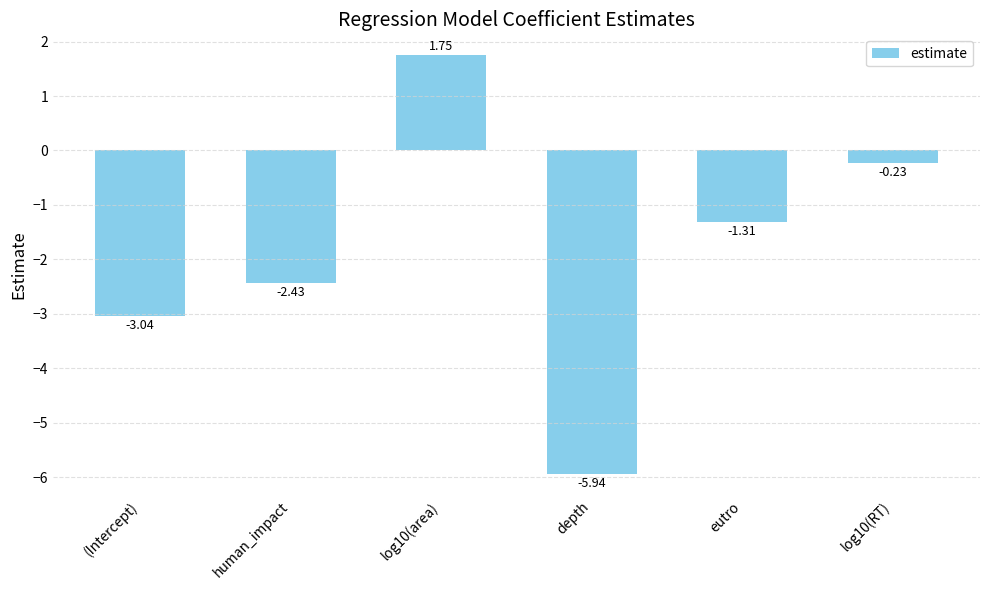

Where is the data nearest to the value -2?

human_impact